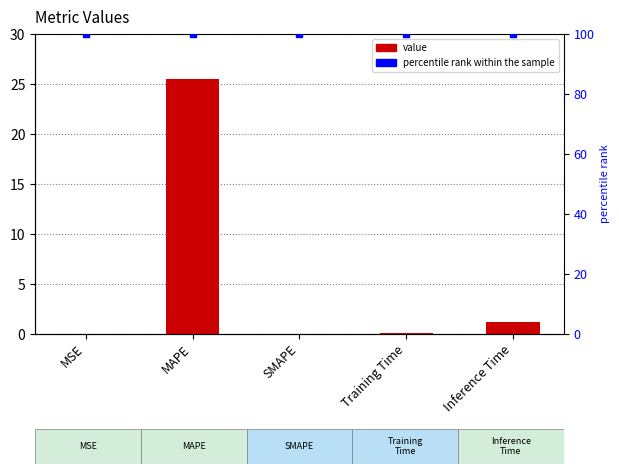

Are the bars horizontal?

No